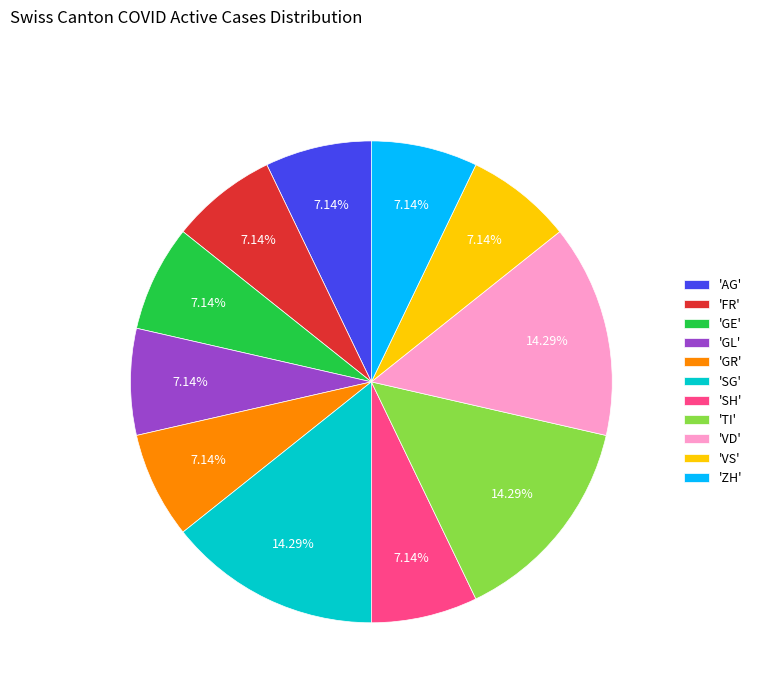

Which has a higher value, 'SH' or 'SG'?

'SG'